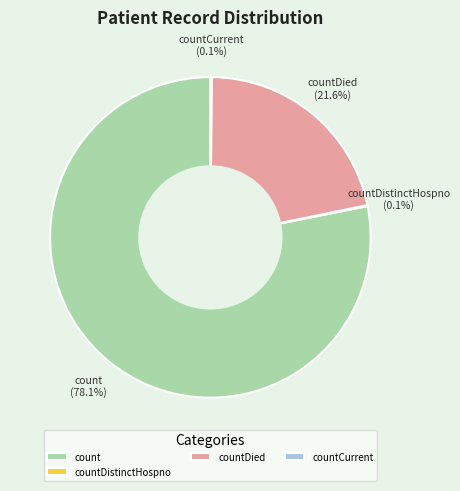

To the nearest percent, what is the combined percentage of count and countDied?

100%